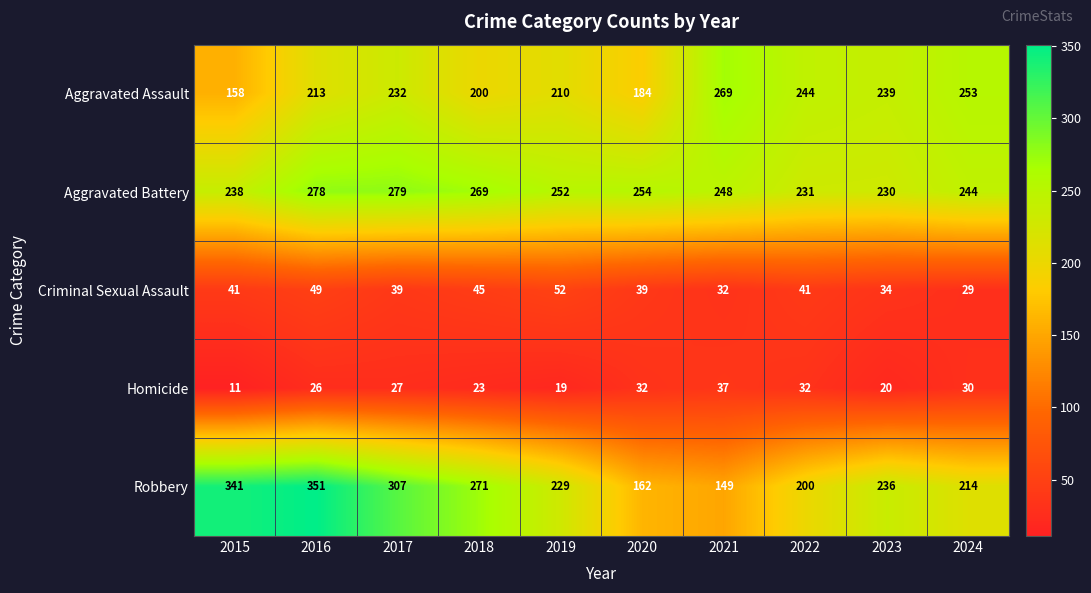

What is the difference between the maximum and minimum values in the Aggravated Battery series?

49